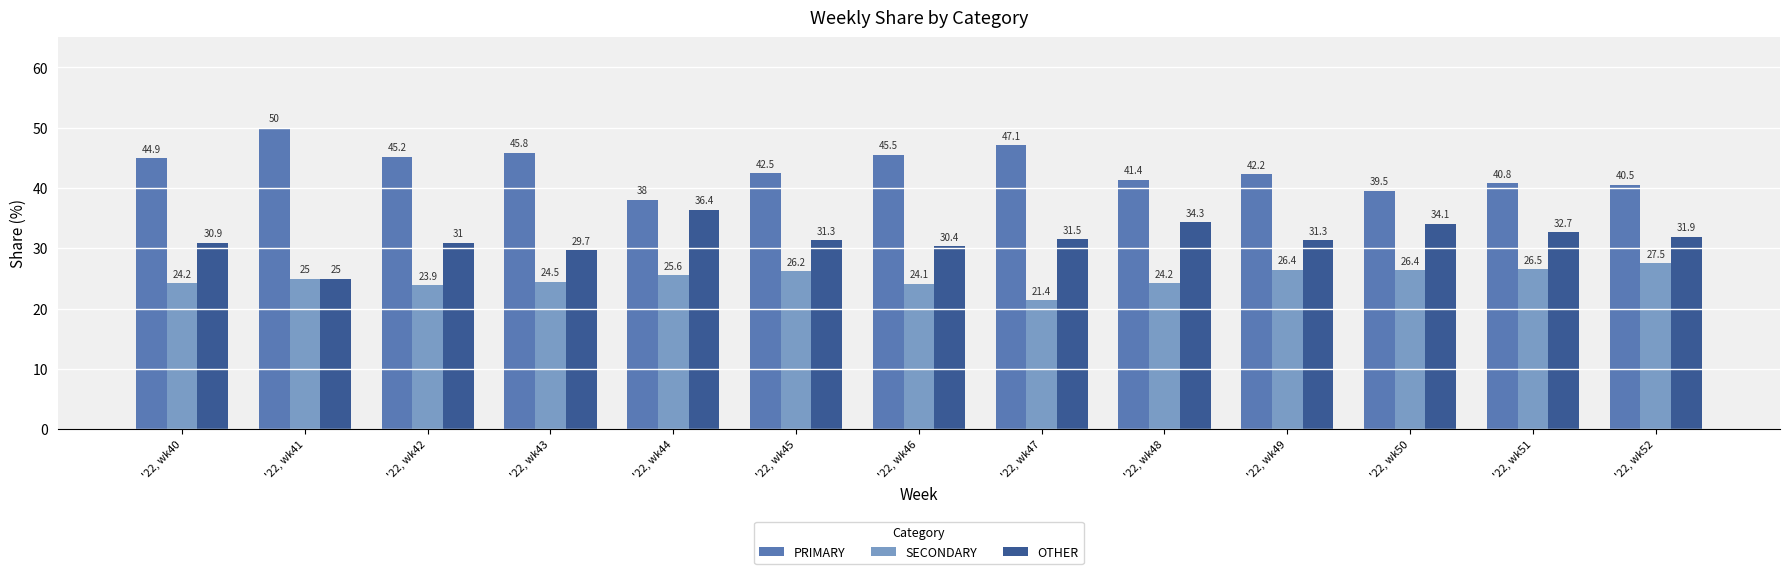

What is the sum of all OTHER values?

410.6